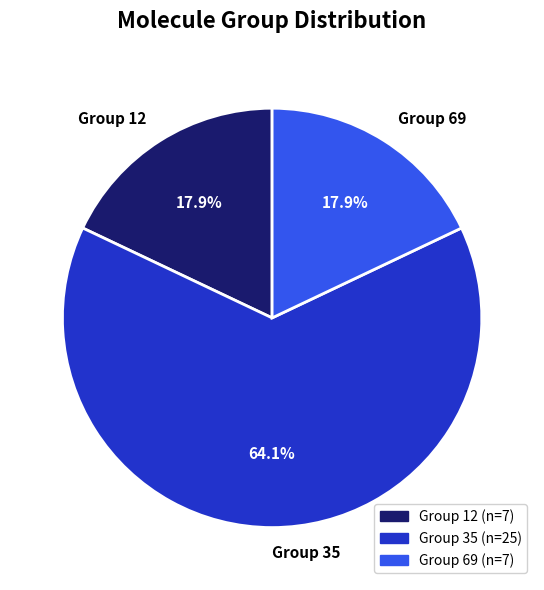

Approximately how many times larger is the value at Group 12 compared to Group 35?

0.3